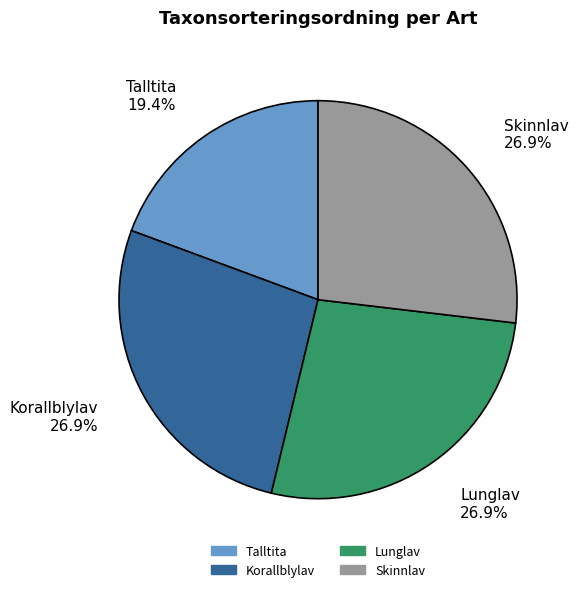

How many segments does this pie chart have?

4